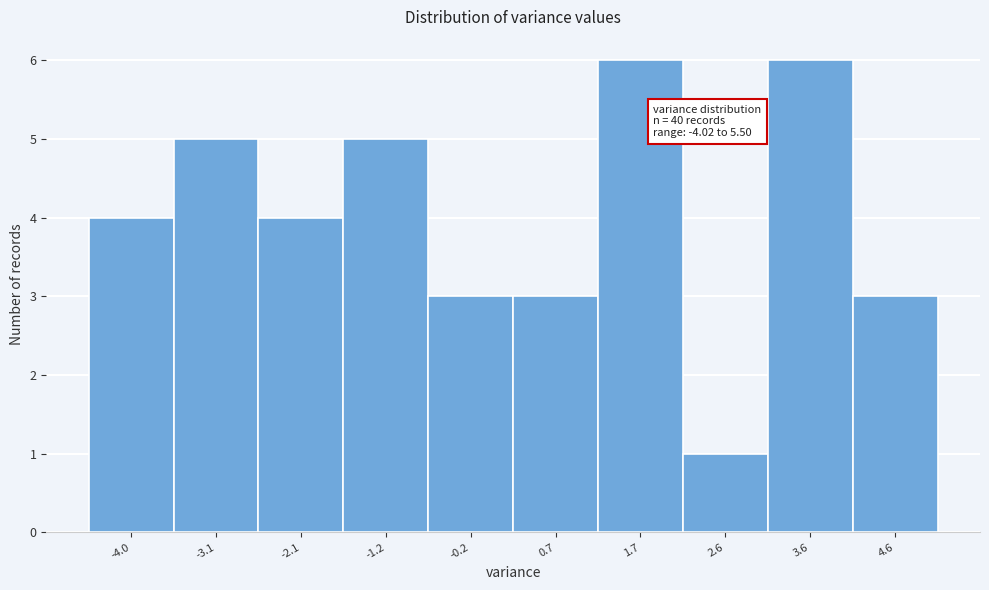

Reading left to right, list all the values displayed in this chart.

-4.0=4	-3.1=5	-2.1=4	-1.2=5	-0.2=3	0.7=3	1.7=6	2.6=1	3.6=6	4.6=3